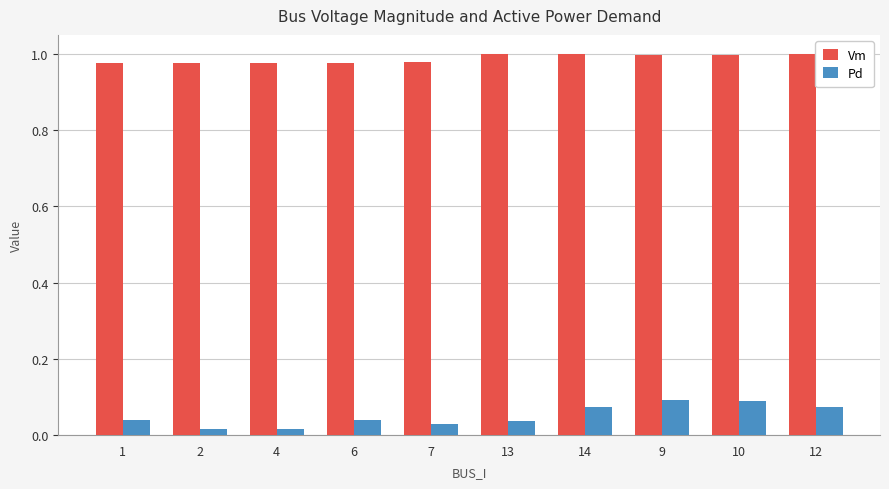

List the series in order of their overall mean, highest first.

Vm, Pd